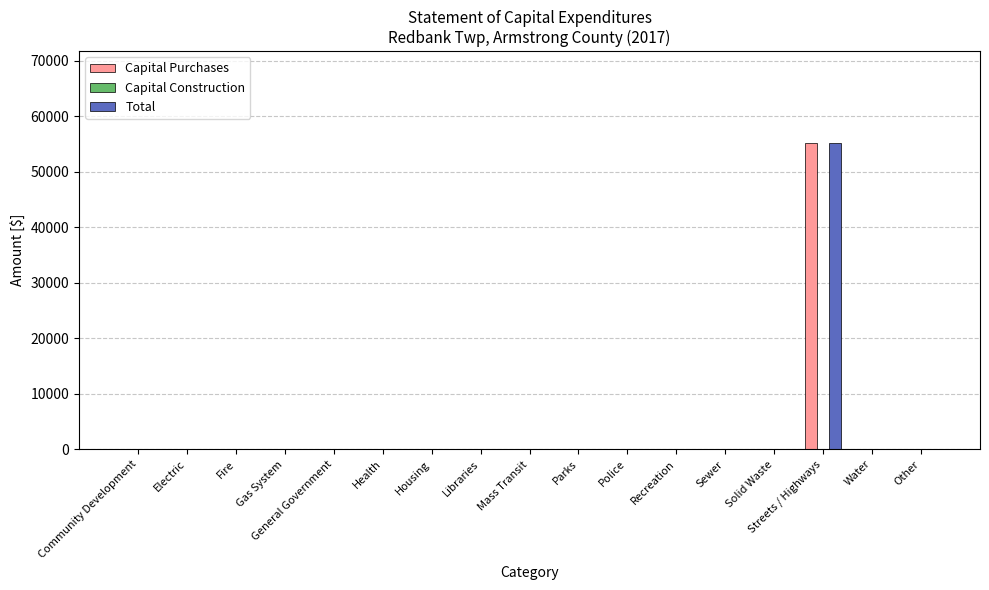

What is the sum of all Total values?

55168